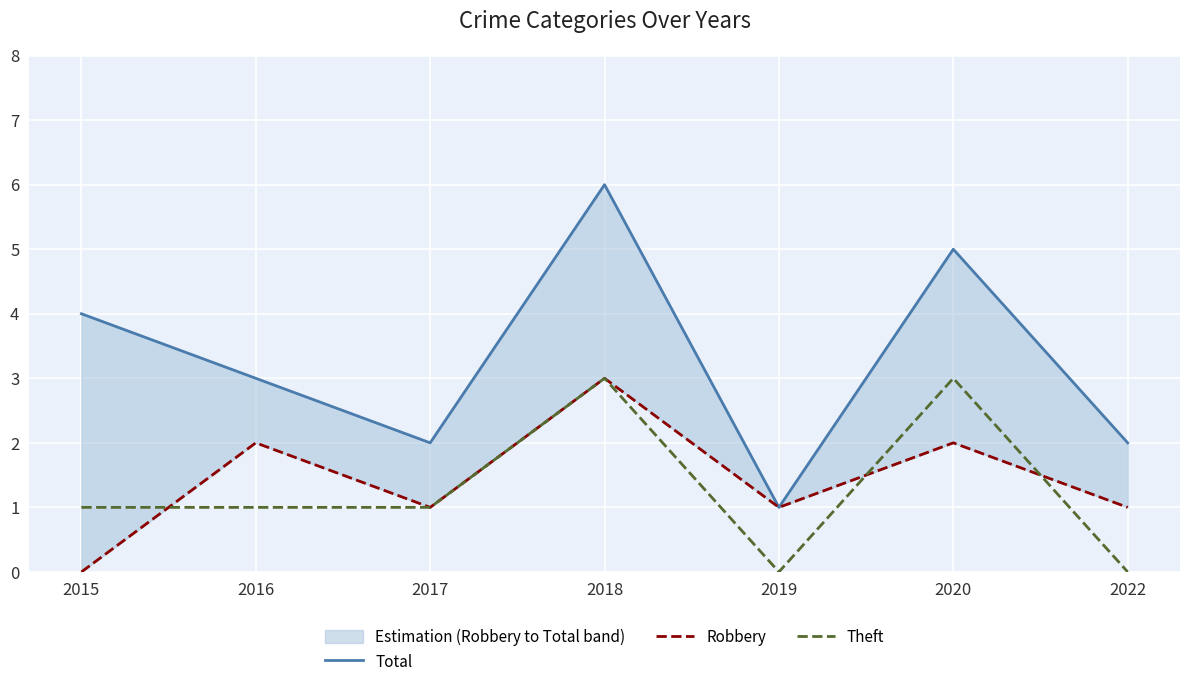

Where does the Theft series first go above 1?

2018